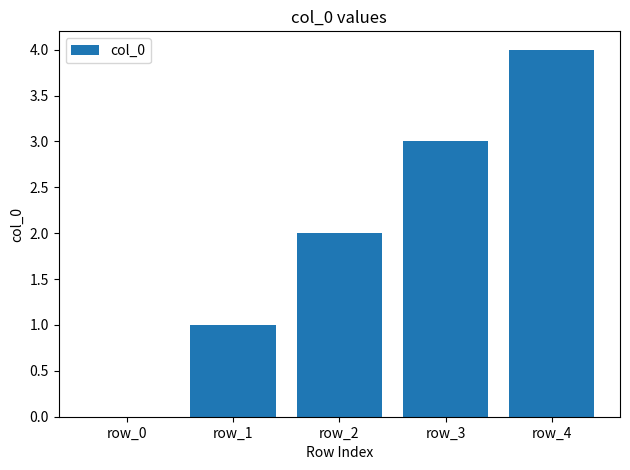

What is the average value?

2